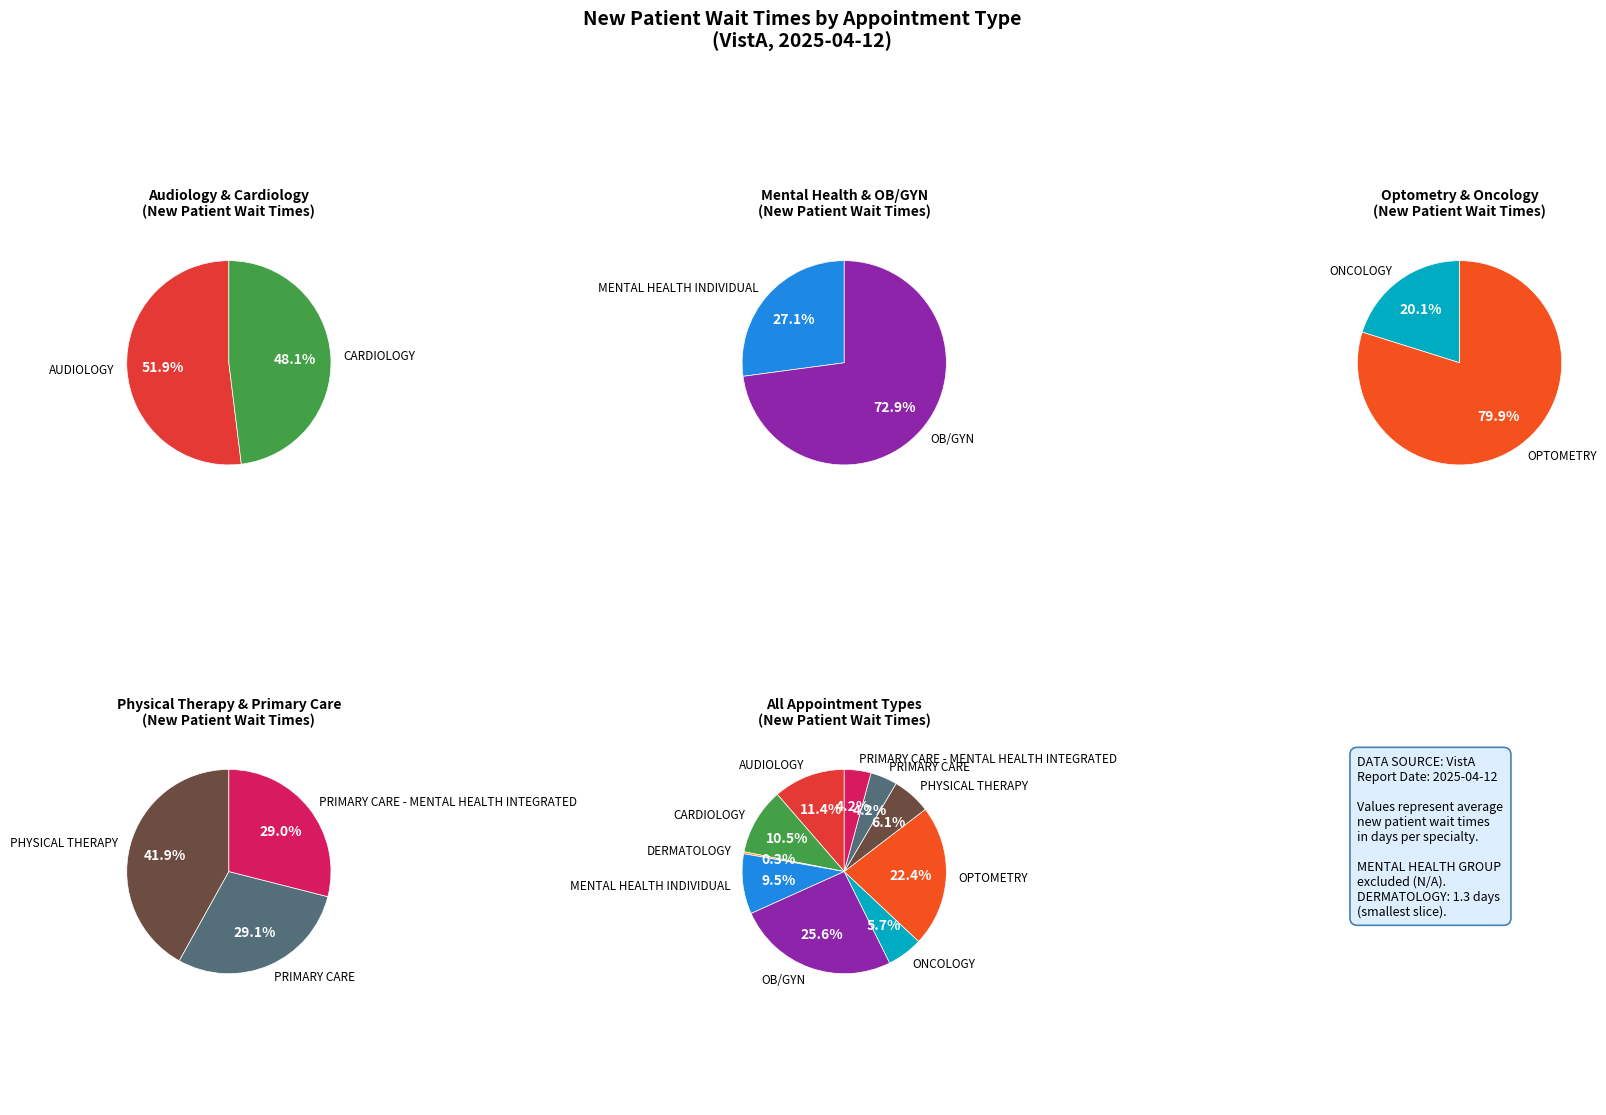

Combined, what portion of the pie is OB/GYN and OPTOMETRY?

48.0%